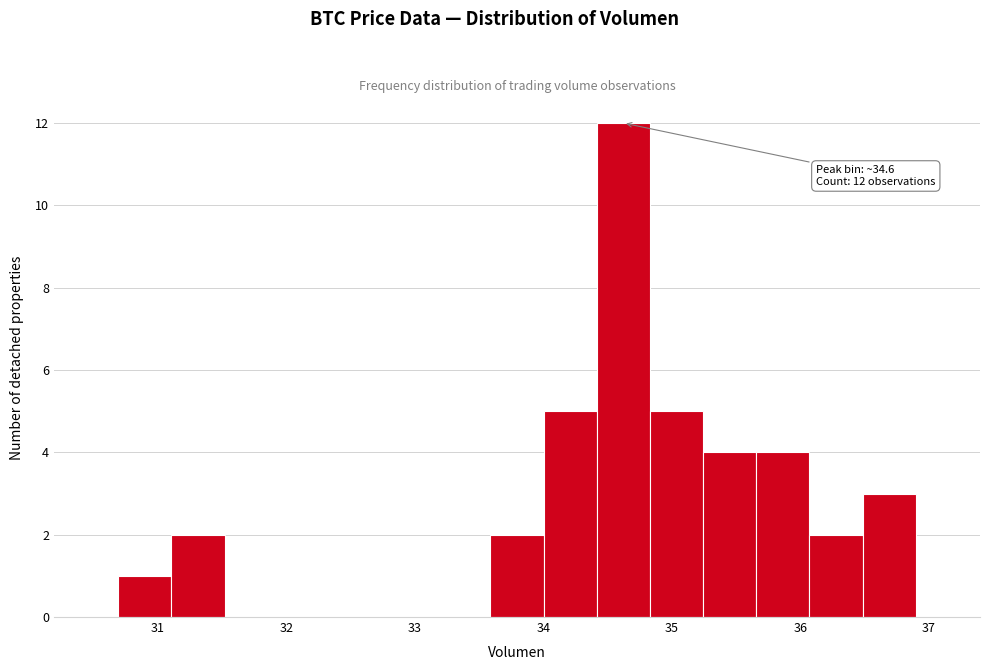

Which range on the x-axis has the tallest bar?

34.4 to 34.8